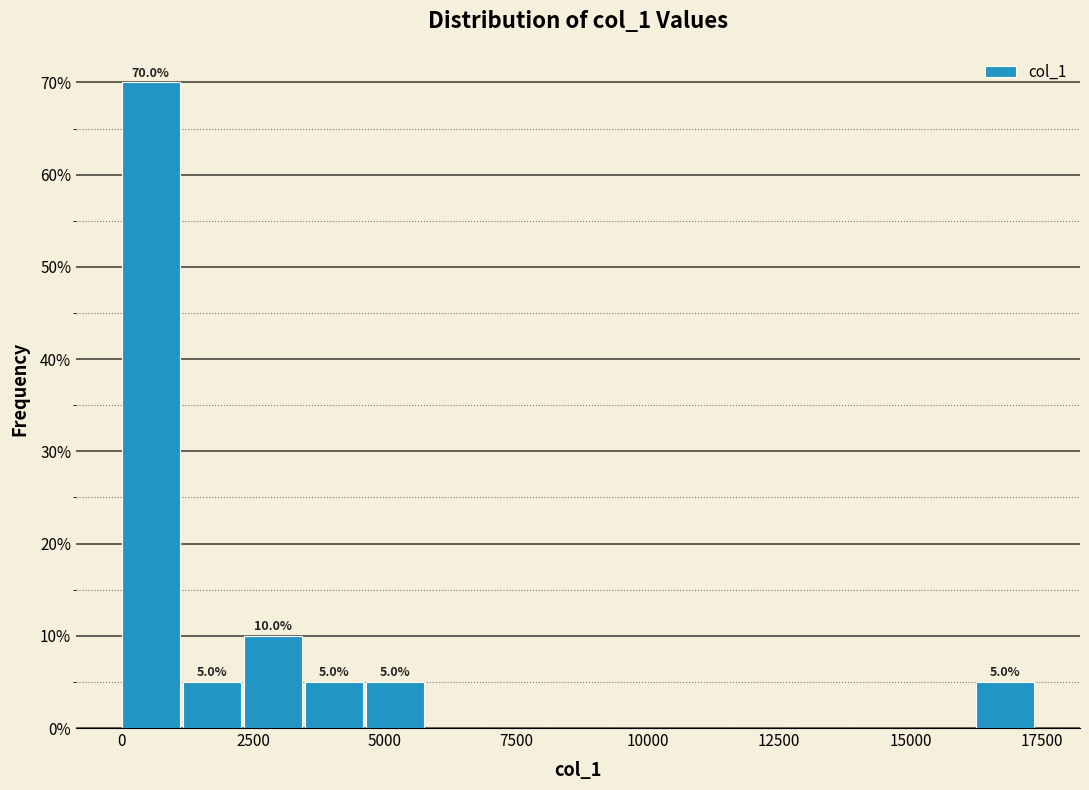

Around what value on the x-axis is the tallest bar? Give the approximate position of its centre, as read against the axis.

500